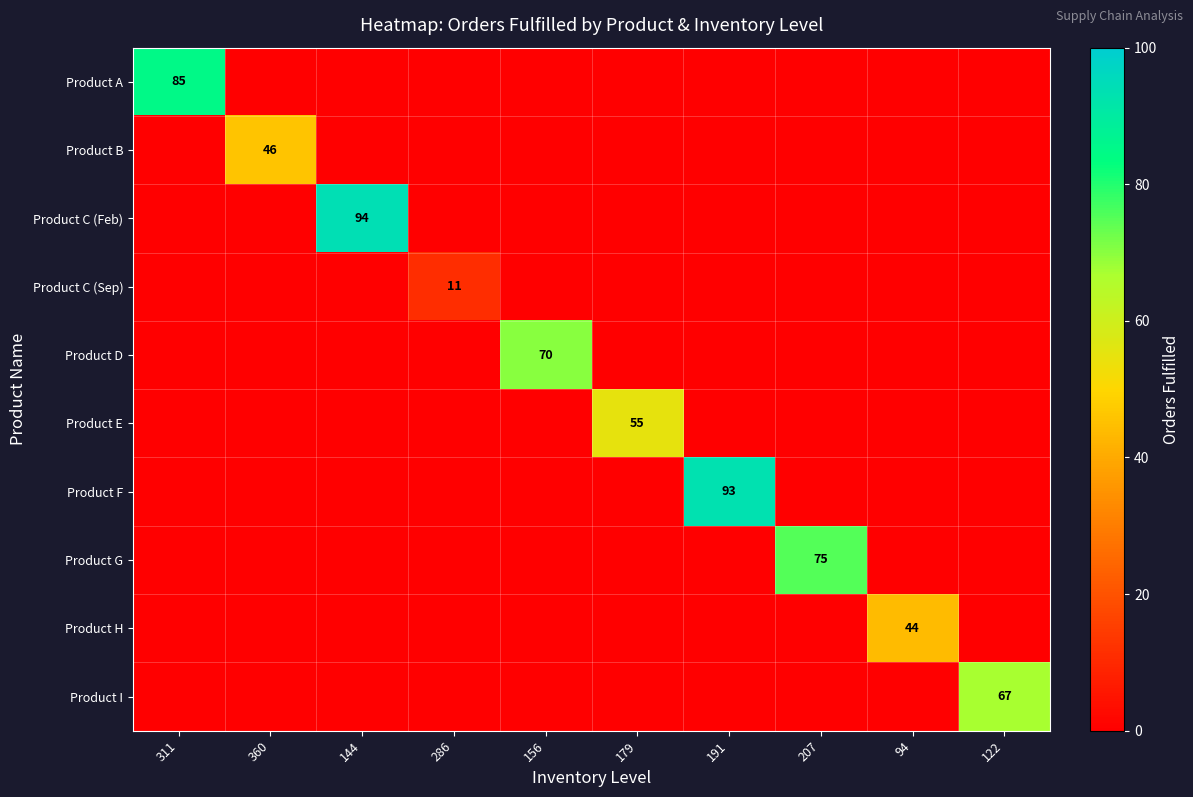

Is it true that Product B equals 46 at 360?

True